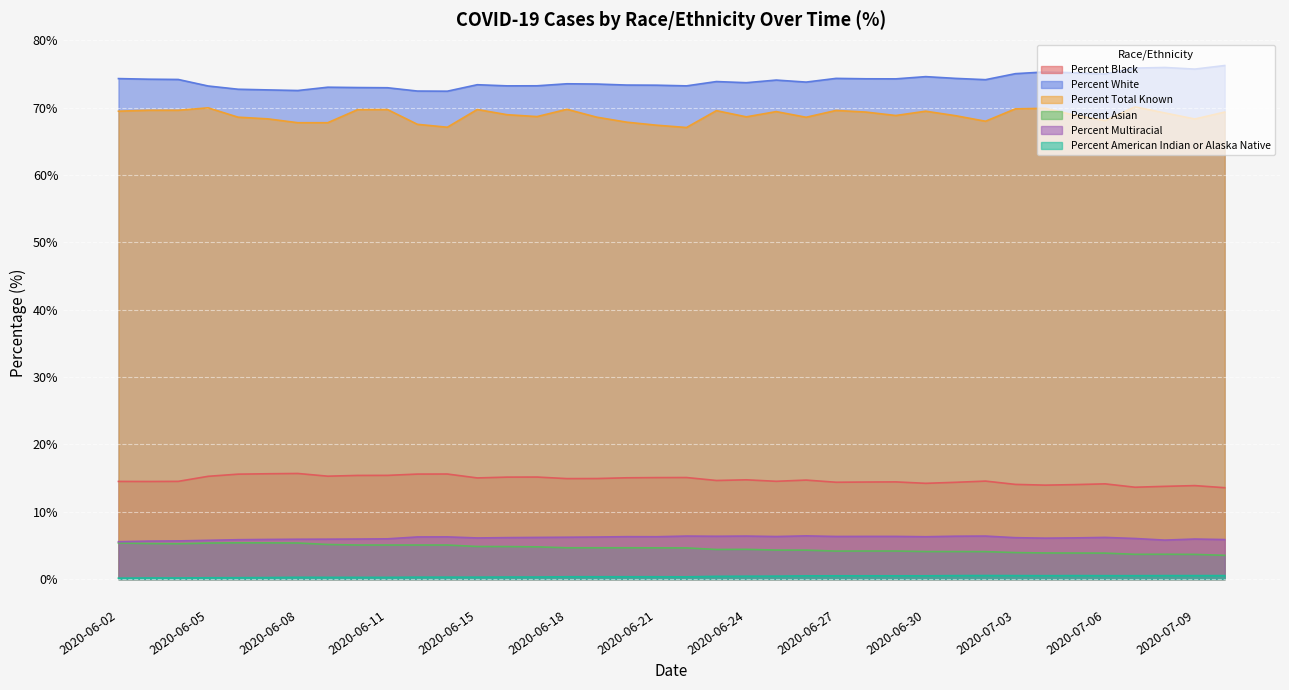

True or false: Percent Asian and Percent Black intersect in this chart.

False